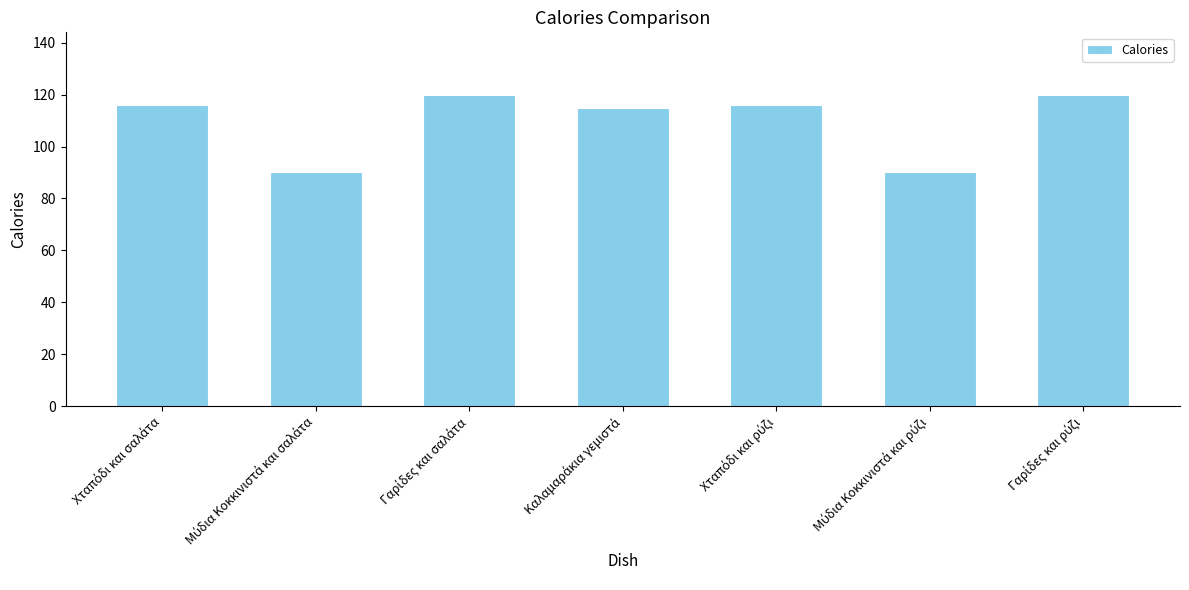

What is the greatest value displayed?

120